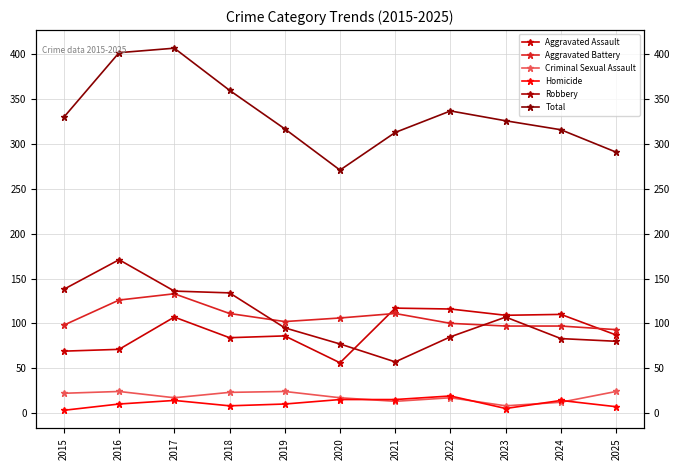

Reading left to right, extract all data points from this chart.

Aggravated Assault: 69	71	107	84	86	56	117	116	109	110	87
Aggravated Battery: 98	126	133	111	102	106	111	100	97	97	93
Criminal Sexual Assault: 22	24	17	23	24	17	13	17	8	12	24
Homicide: 3	10	14	8	10	15	15	19	5	14	7
Robbery: 138	171	136	134	95	77	57	85	107	83	80
Total: 330	402	407	360	317	271	313	337	326	316	291